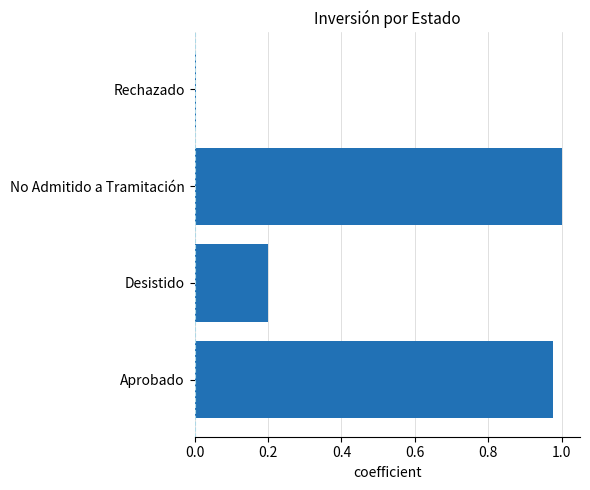

List the labels in order of value, smallest first.

Rechazado, Desistido, Aprobado, No Admitido a Tramitación